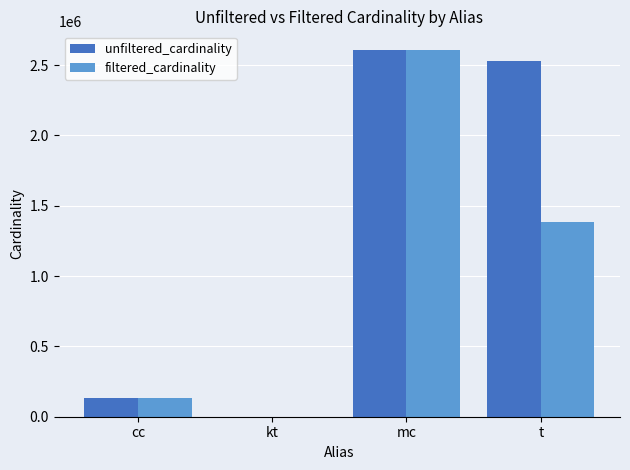

At which category is the sum across all series the highest?

mc